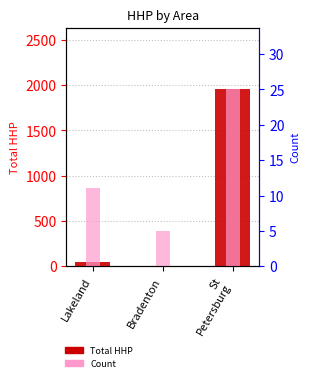

List the labels in order of Total HHP value, largest first.

St
Petersburg, Lakeland, Bradenton